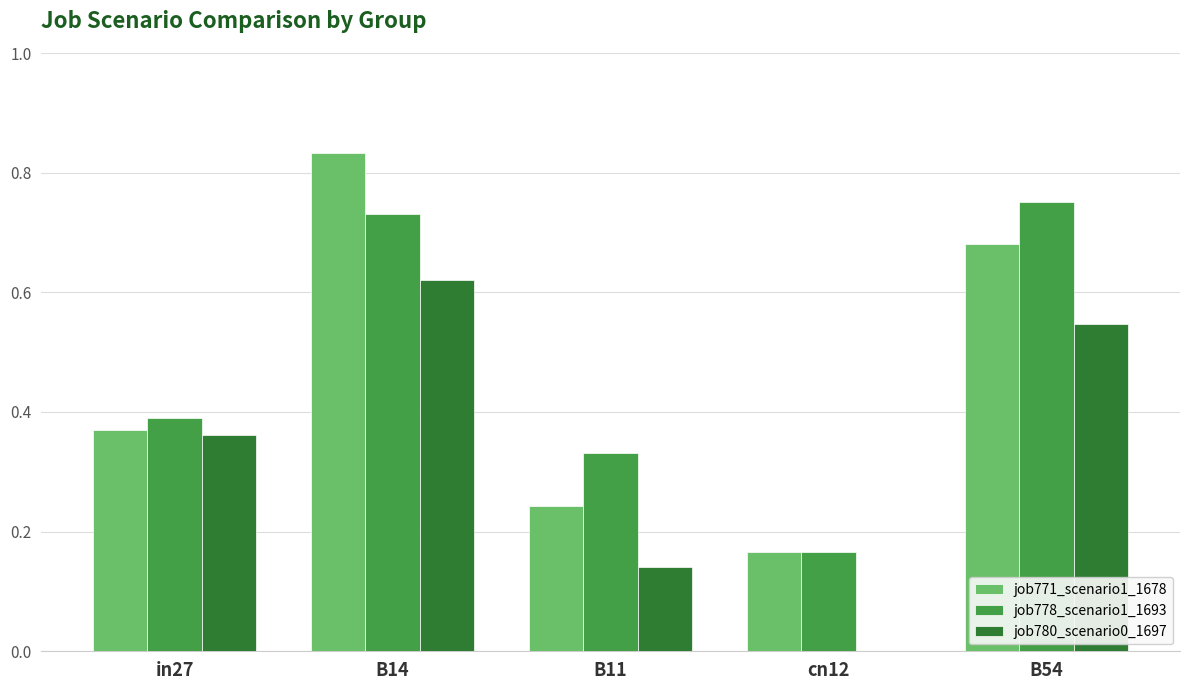

How many data points in job780_scenario0_1697 are above 0?

4